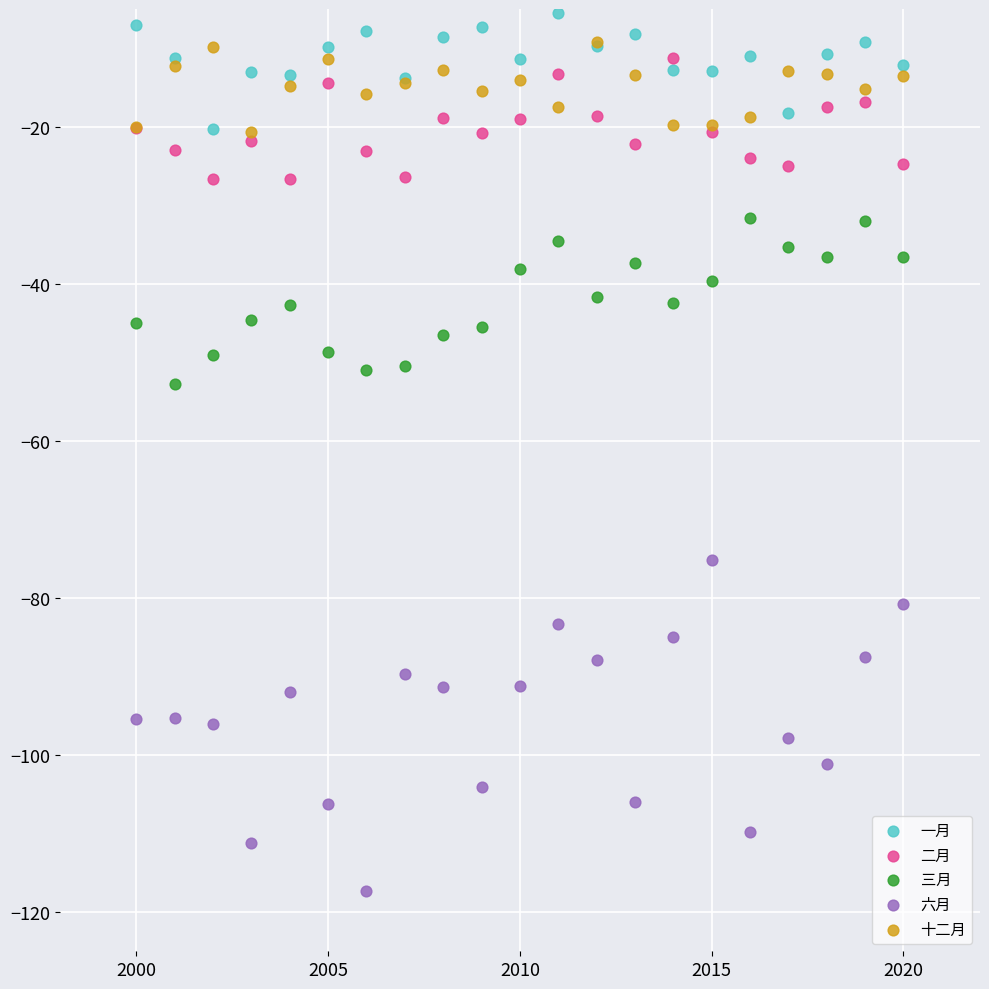

What are all the series names shown in the legend?

一月, 二月, 三月, 六月, 十二月